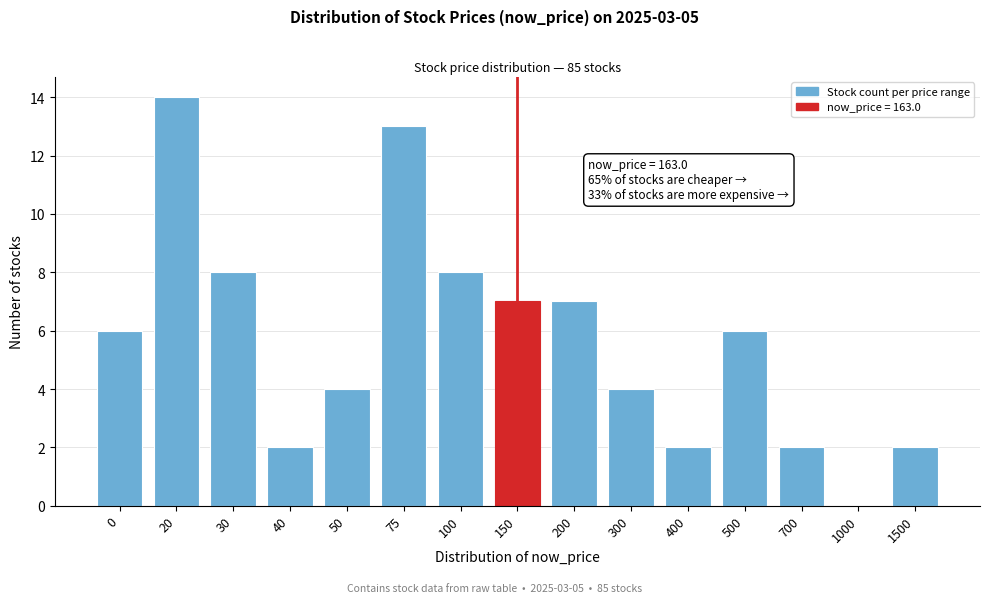

Reading left to right, list all the values displayed in this chart.

0=6	20=14	30=8	40=2	50=4	75=13	100=8	150=7	200=7	300=4	400=2	500=6	700=2	1000=0	1500=2